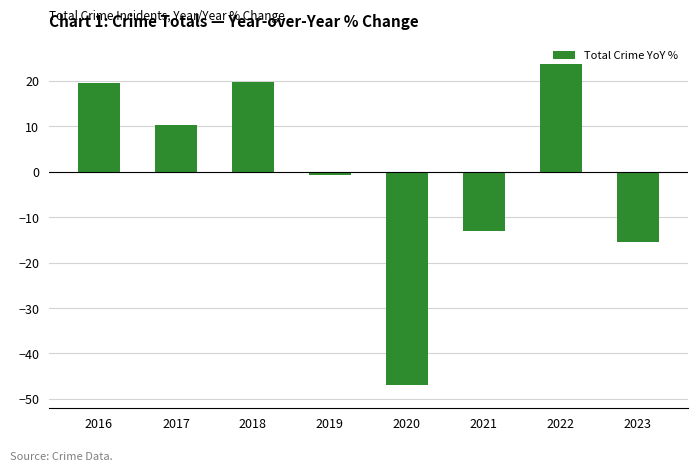

Which has a higher value, 2021 or 2018?

2018